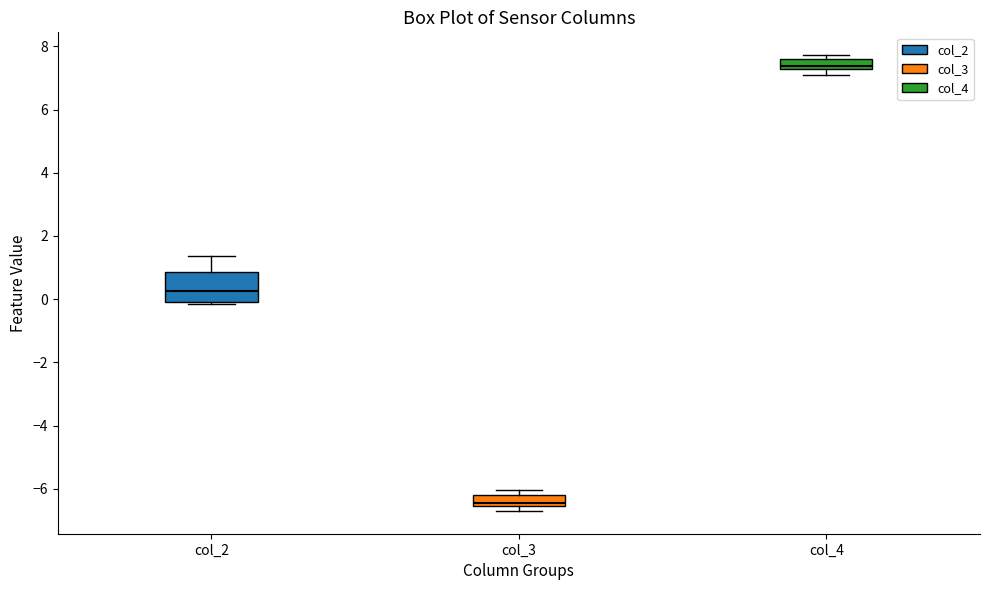

Which box is the tallest, from its lower edge to its upper edge?

col_2